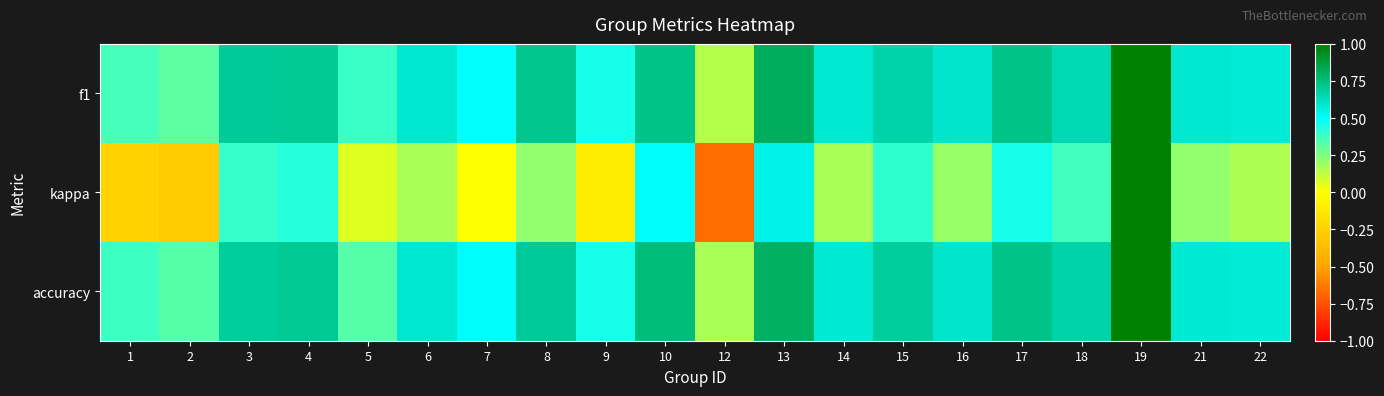

At which category is the sum across all series the highest?

19